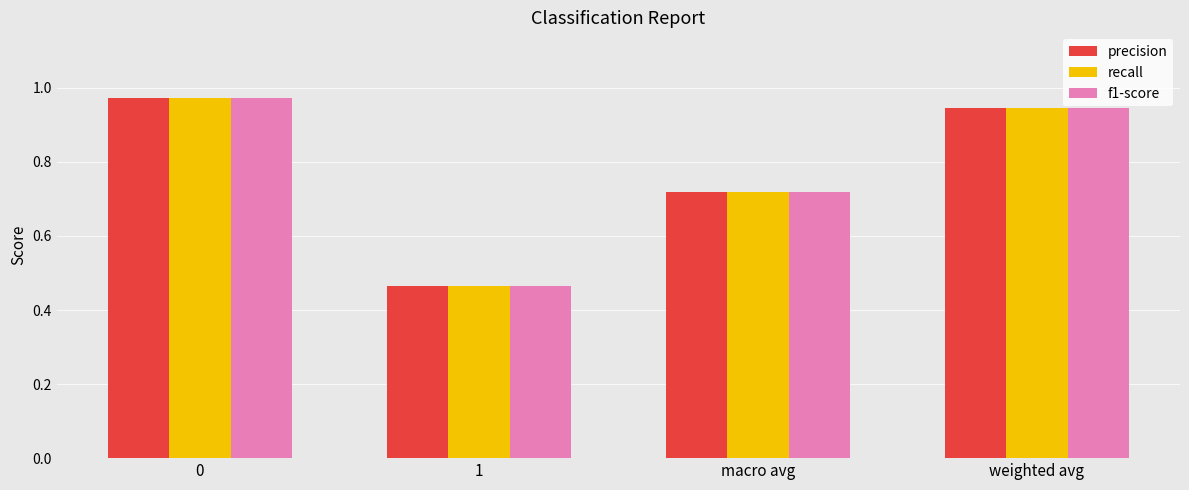

Are the bars grouped side by side (vs. stacked)?

Yes